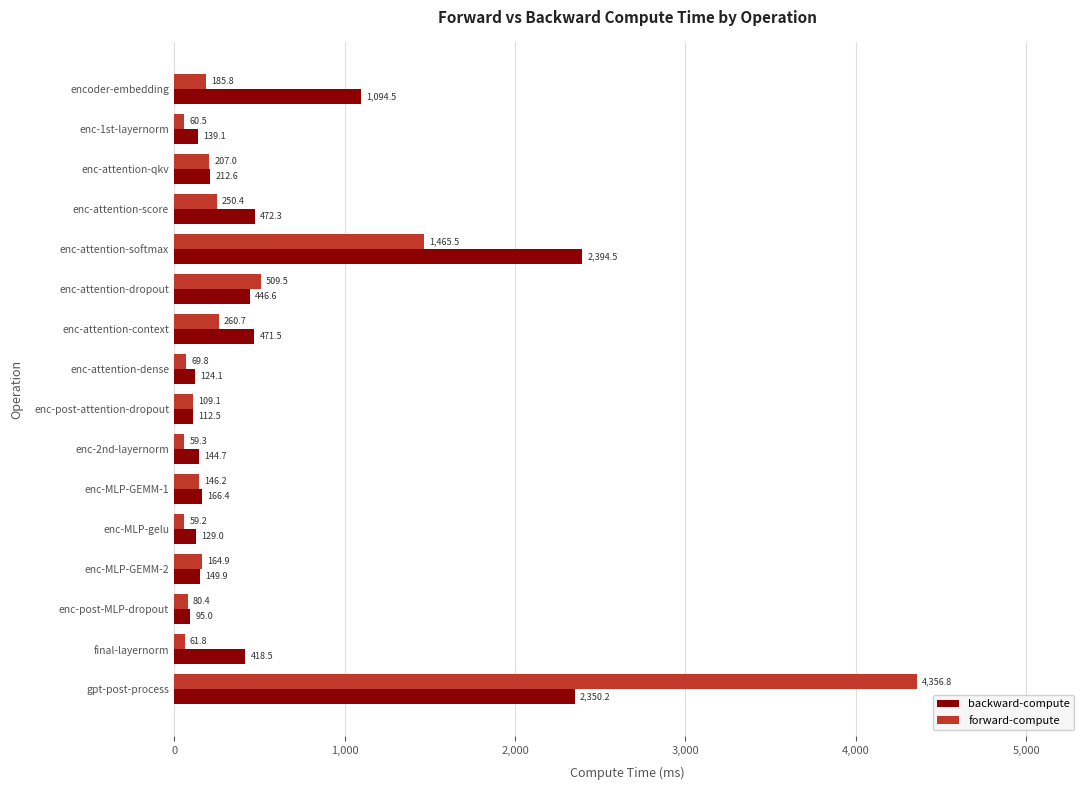

What is the sum of all backward-compute values?

8921.4